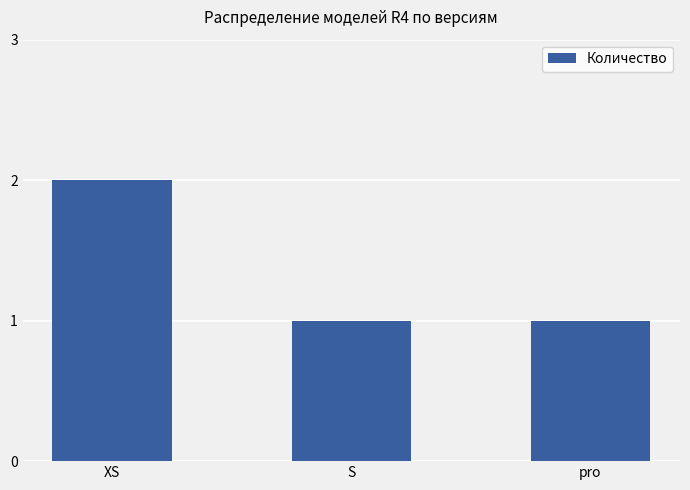

Count the number of data series in this chart.

1